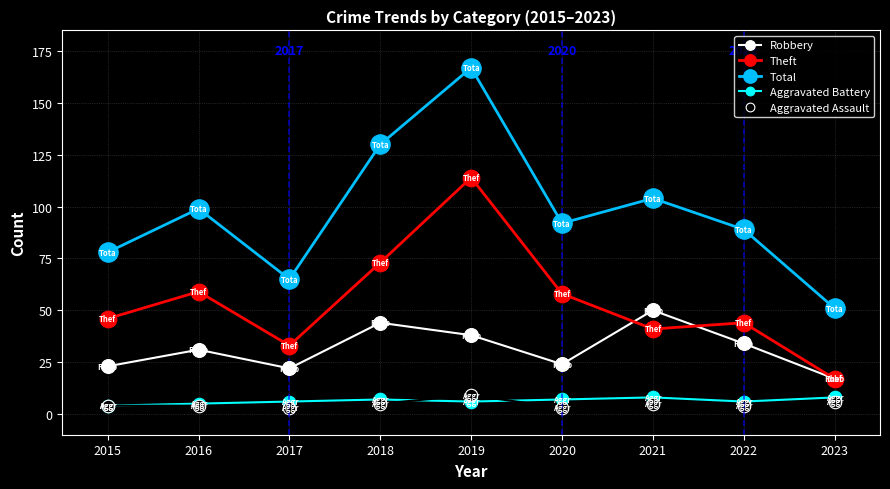

What is the sum of the Robbery values at 2018 and 2016?

75